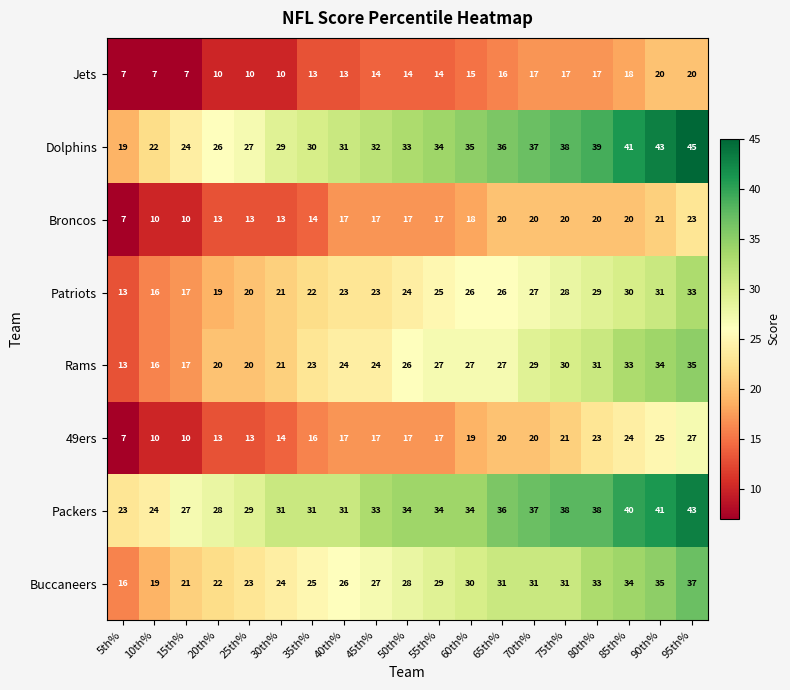

Which series has the largest range (max minus min)?

Dolphins